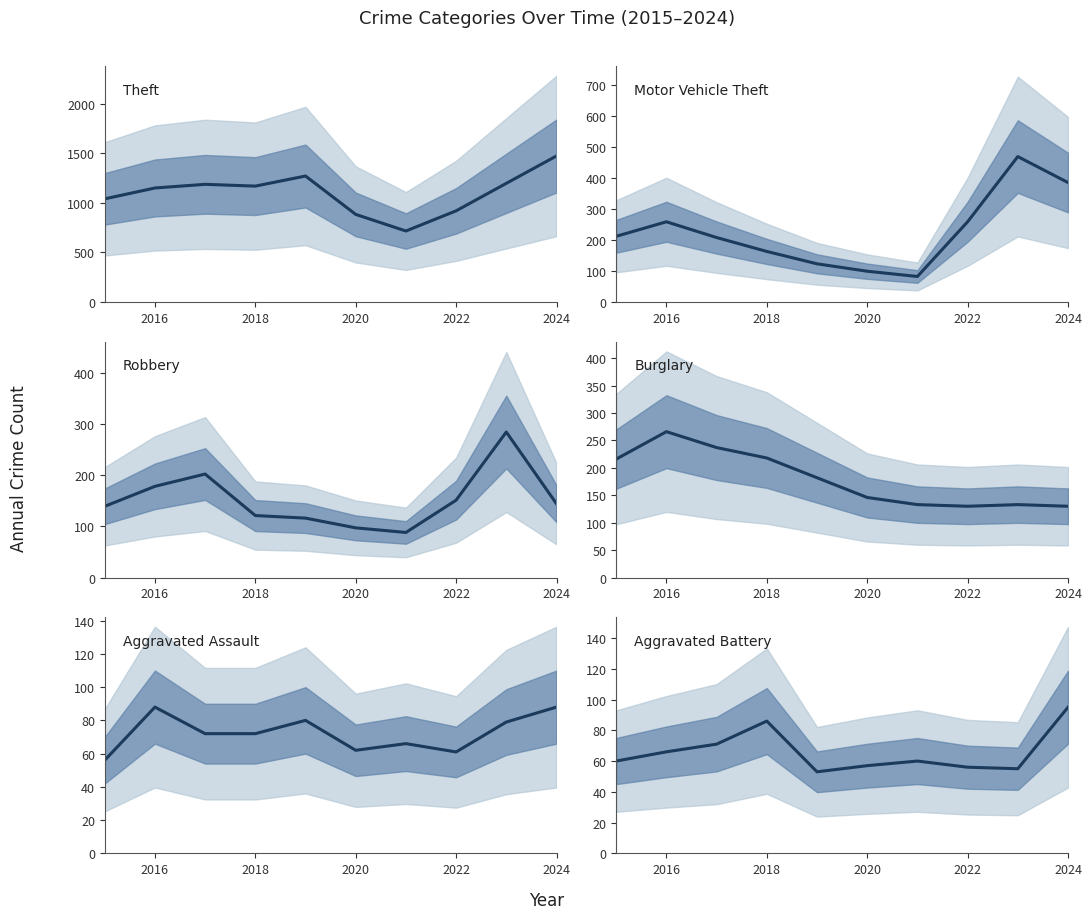

How many distinct data groups are displayed?

6